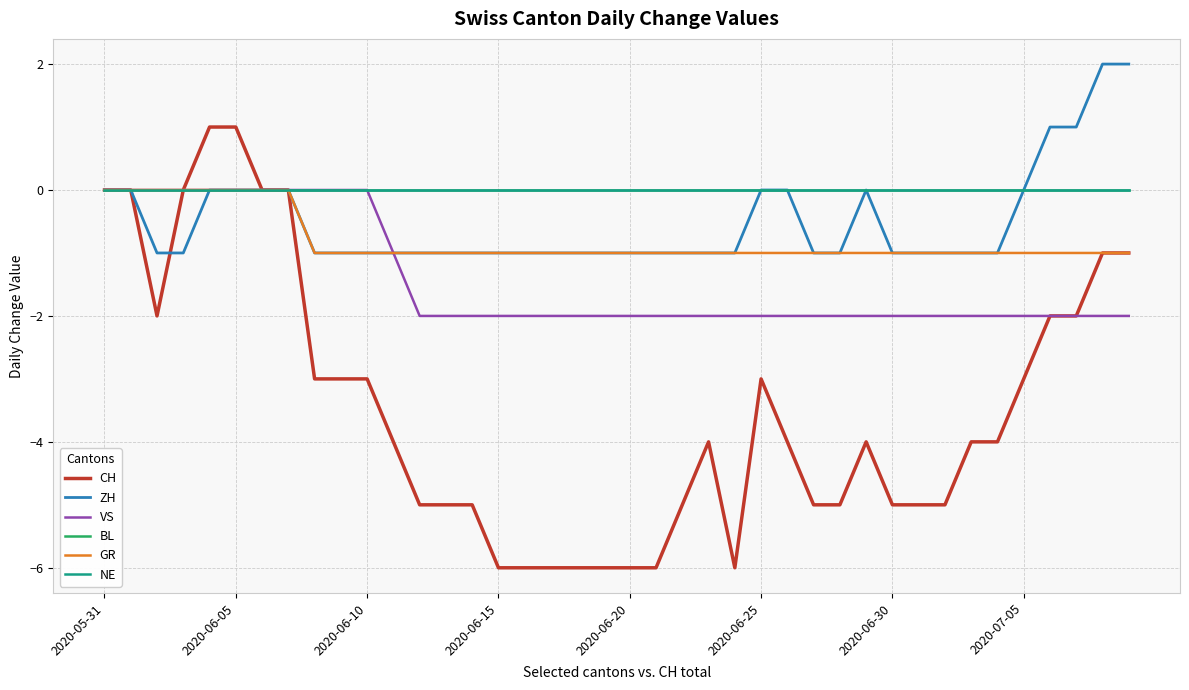

Is this an area chart (filled region under the line)?

No